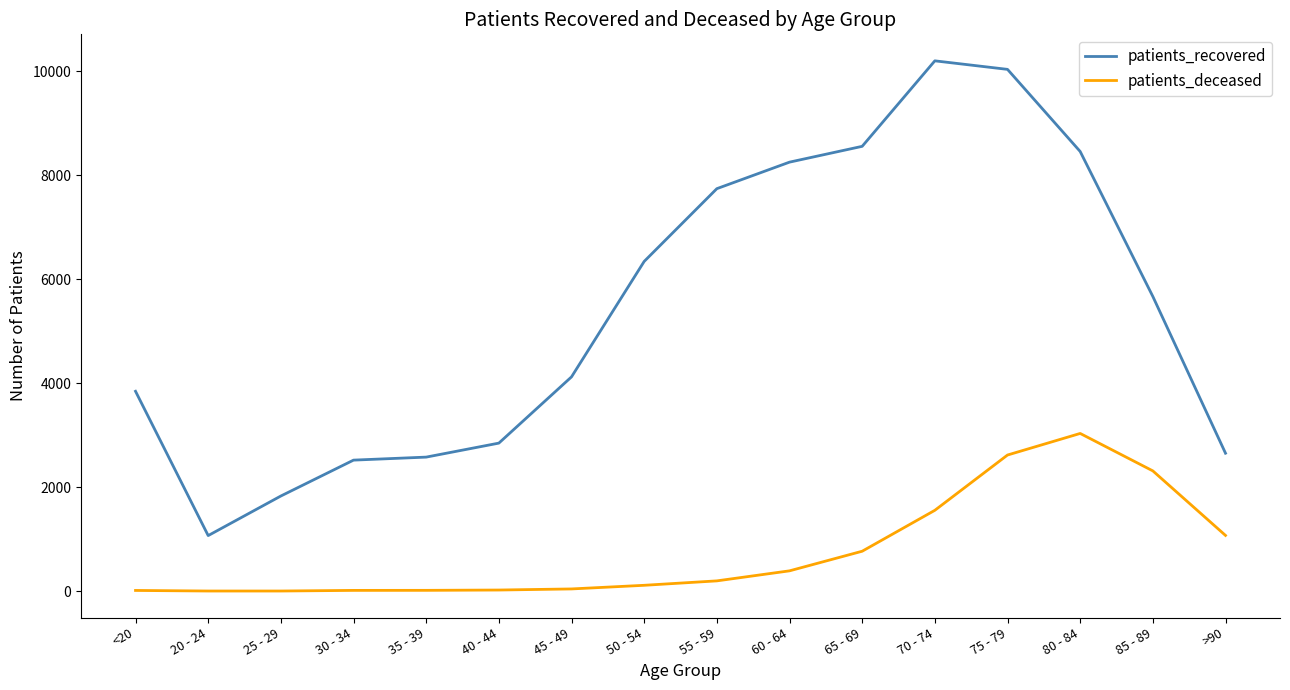

The patients_recovered series shows 13757 at 80 - 84. True or false?

False